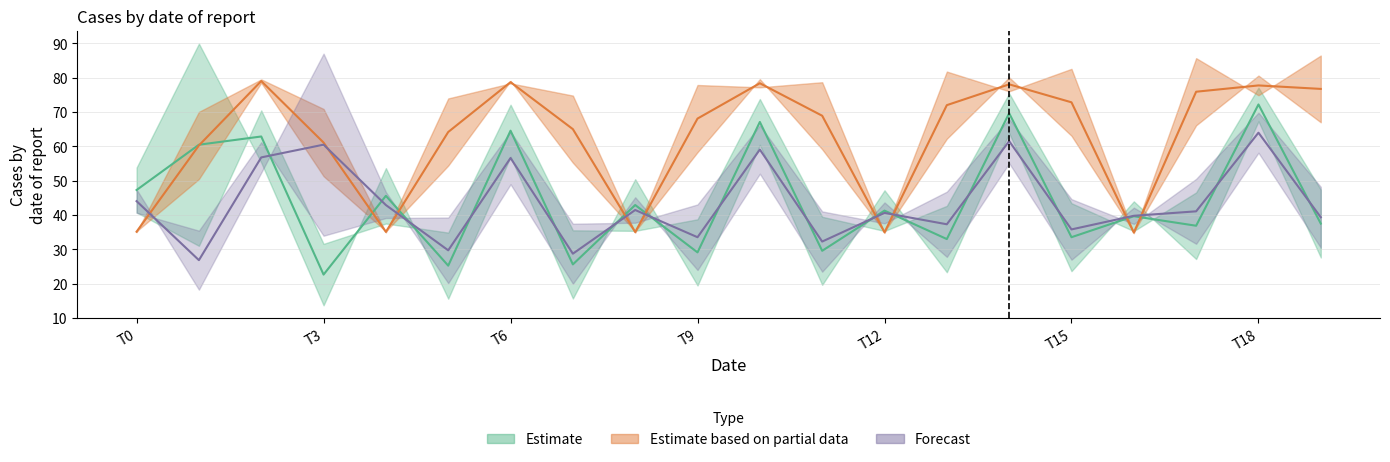

Which series has the largest total across all categories?

Partial_upper